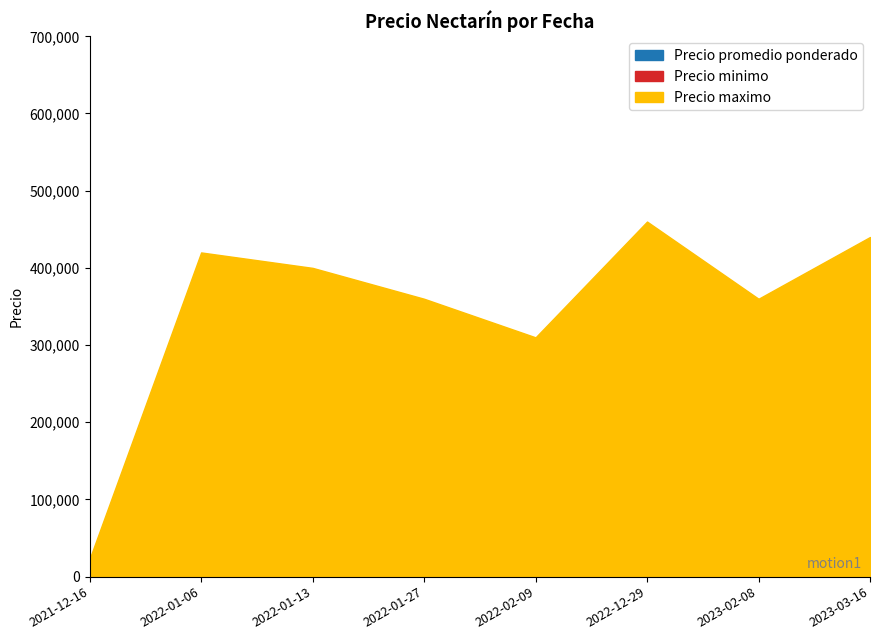

What are all the series names shown in the legend?

Precio promedio ponderado, Precio minimo, Precio maximo